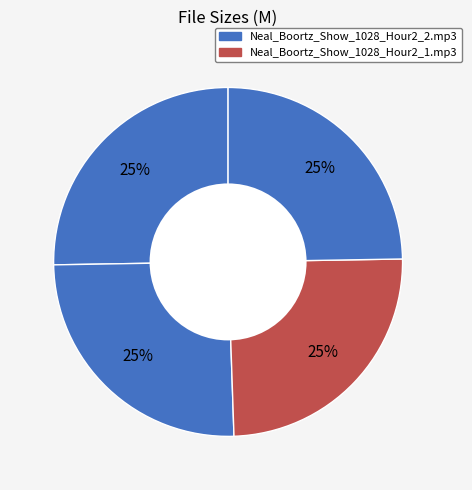

How many slices are in this pie chart?

4